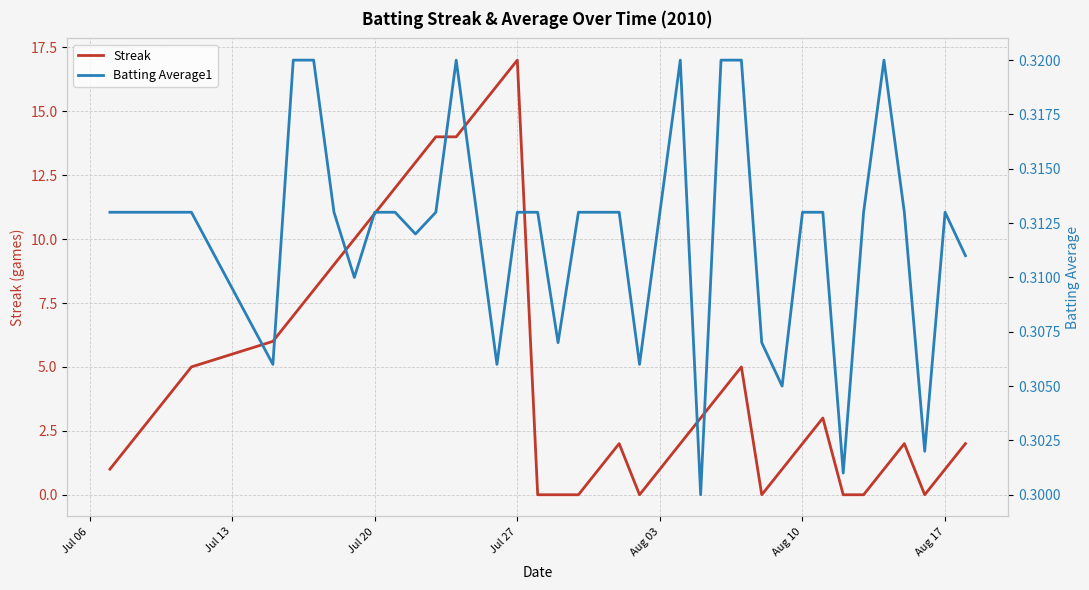

True or false: Streak has a value of 2 at Aug 10.

True